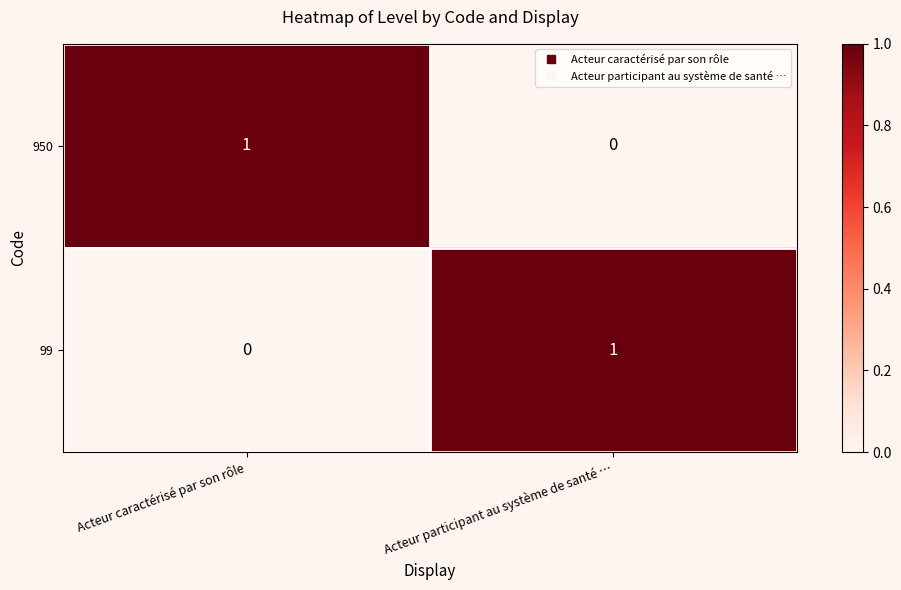

At Acteur participant au système de santé …, list the series in order from largest to smallest.

99, 950